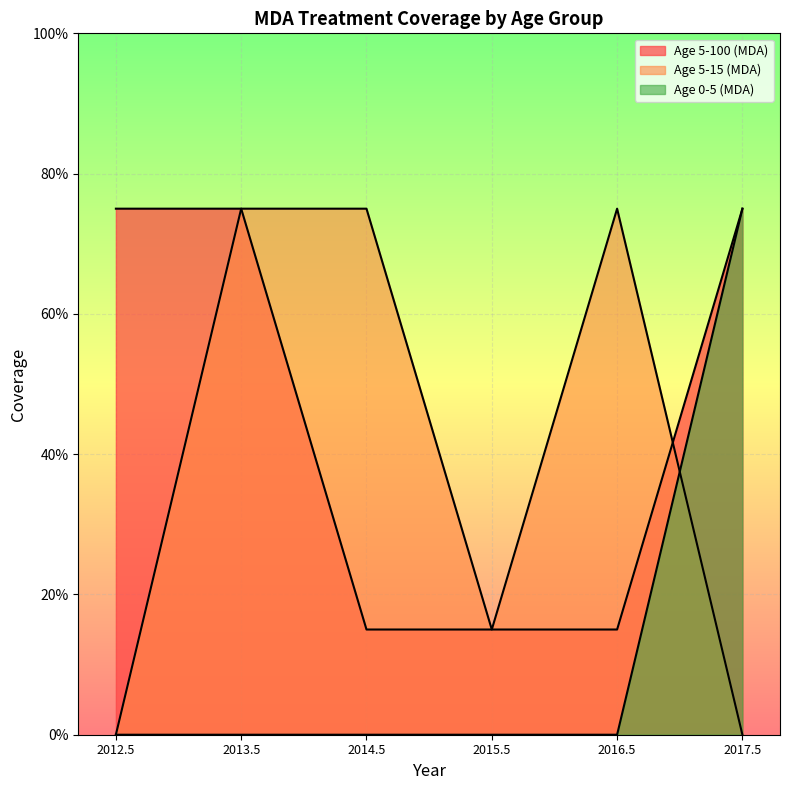

What is the label of the 3rd point from the left?

2014.5